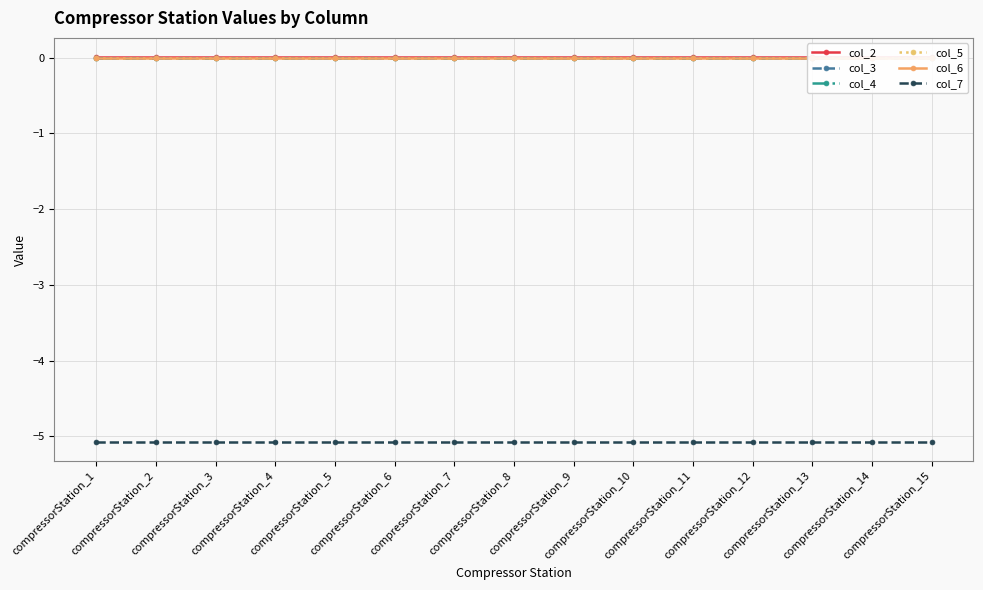

Which category has the highest value across all series?

compressorStation_1